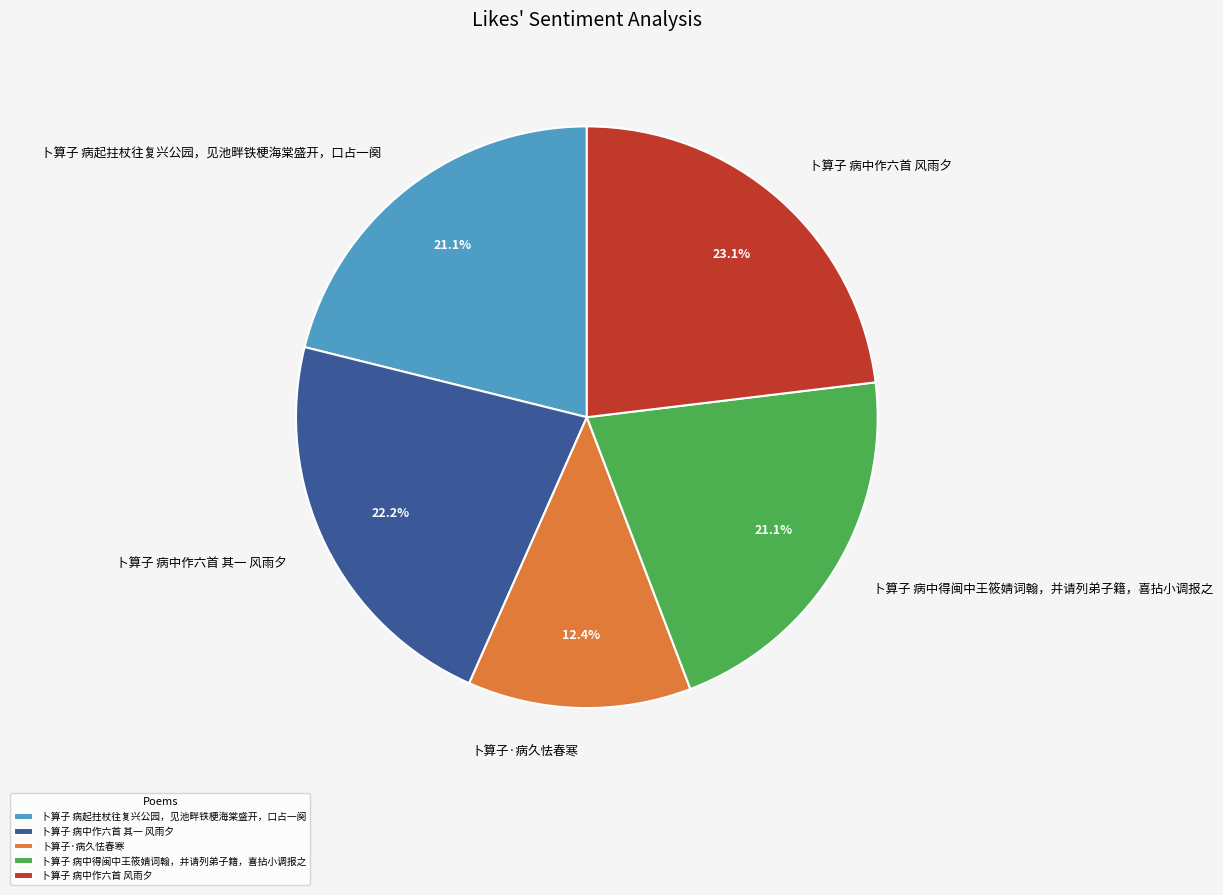

Do 卜算子·病久怯春寒 and 卜算子 病起拄杖往复兴公园，见池畔铁梗海棠盛开，口占一阕 together represent more than half of the pie?

No